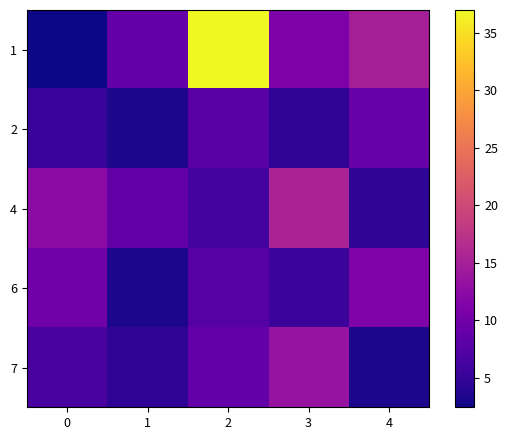

Which series has the largest total across all categories?

1